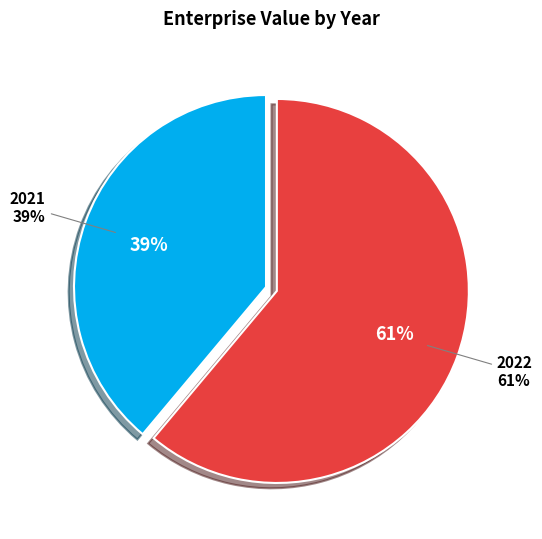

Count the number of slices in the pie.

2